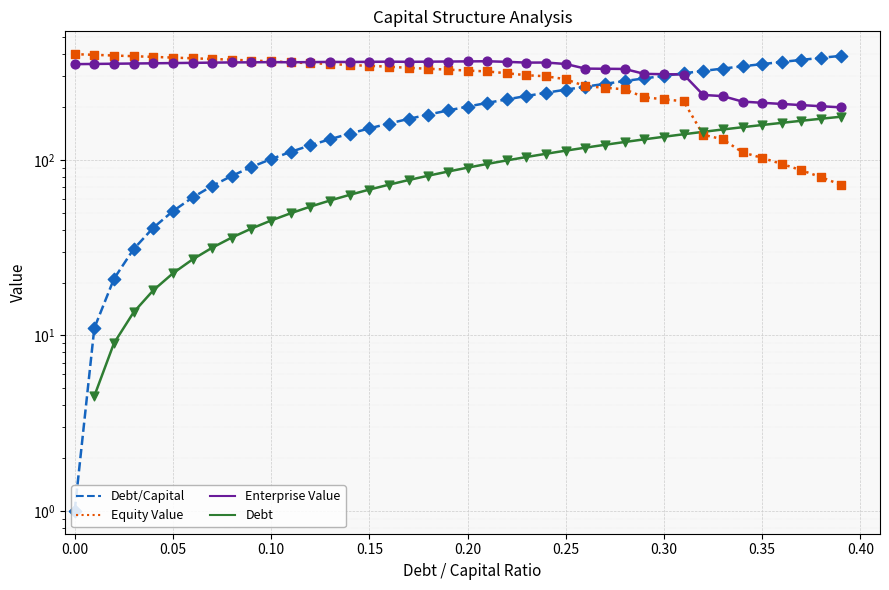

What are all the series names shown in the legend?

Debt/Capital, Equity Value, Enterprise Value, Debt